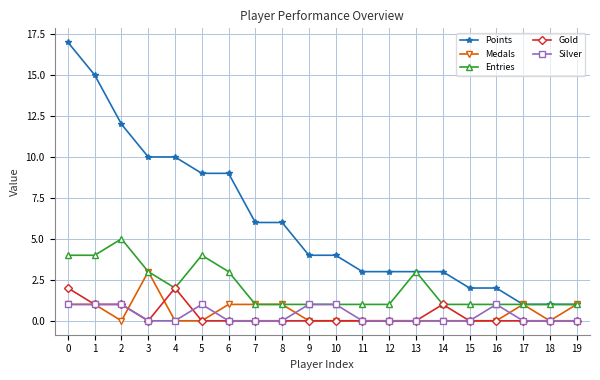

Rank the series by their maximum value, from lowest to highest.

Silver, Gold, Medals, Entries, Points